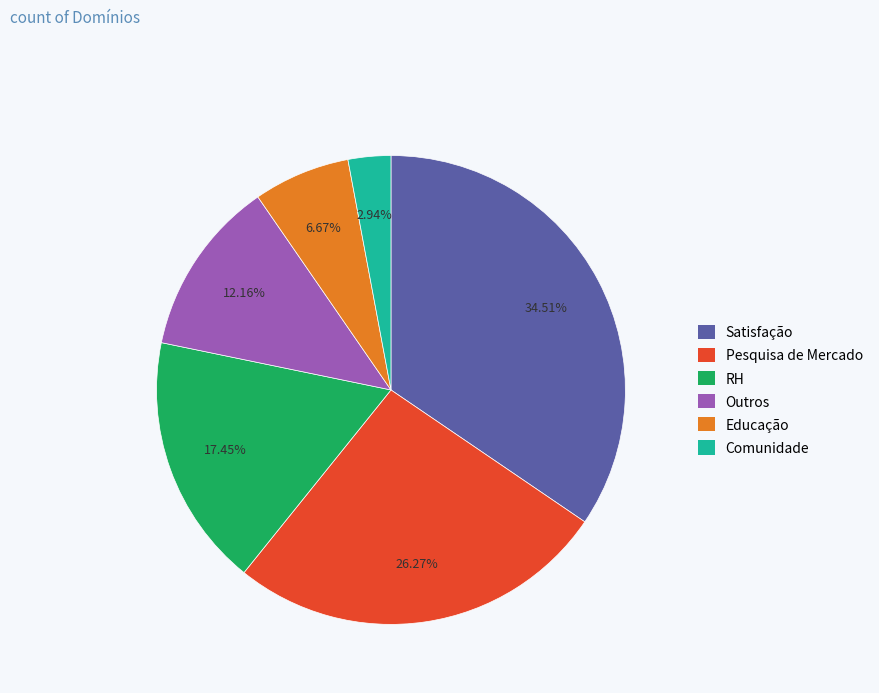

To the nearest percent, what percentage of the pie is Satisfação?

35%